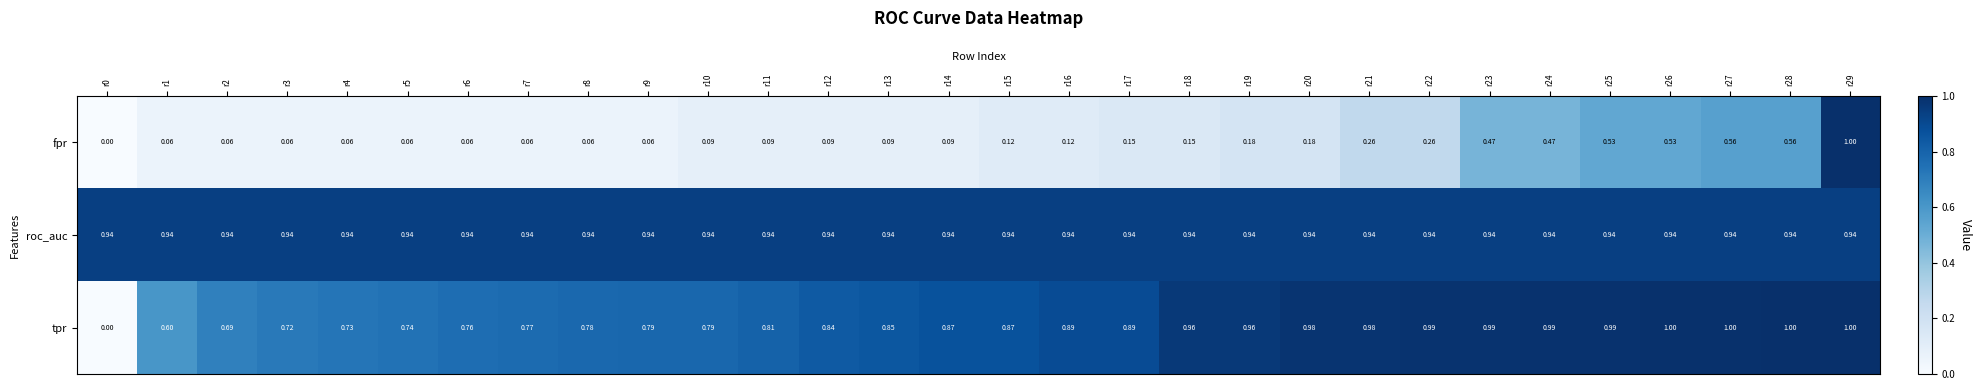

Which series has the largest total across all categories?

roc_auc